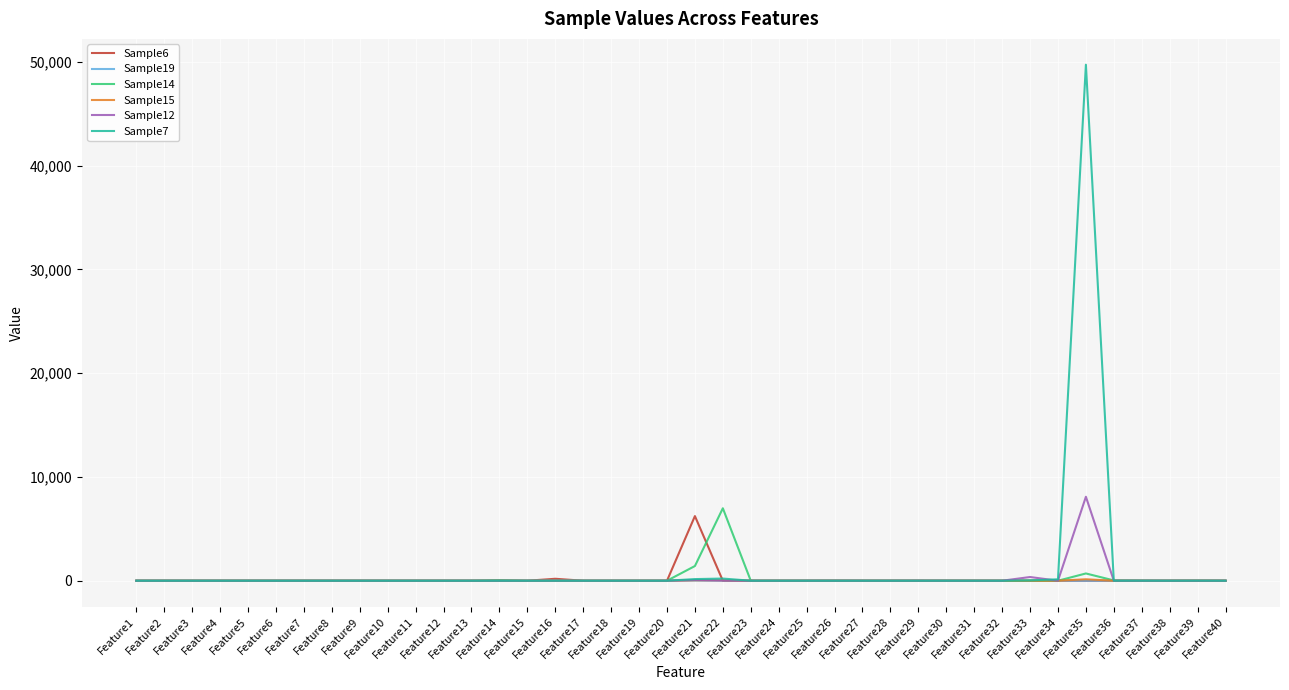

What is the maximum value shown in the chart?

49724